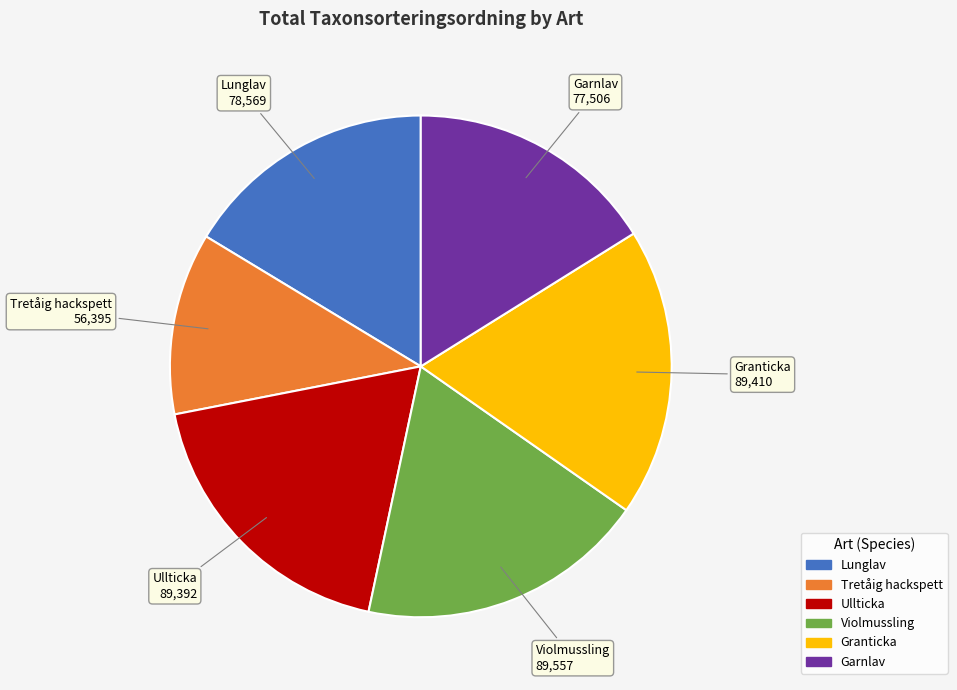

Do Tretåig hackspett and Violmussling together represent more than half of the pie?

No